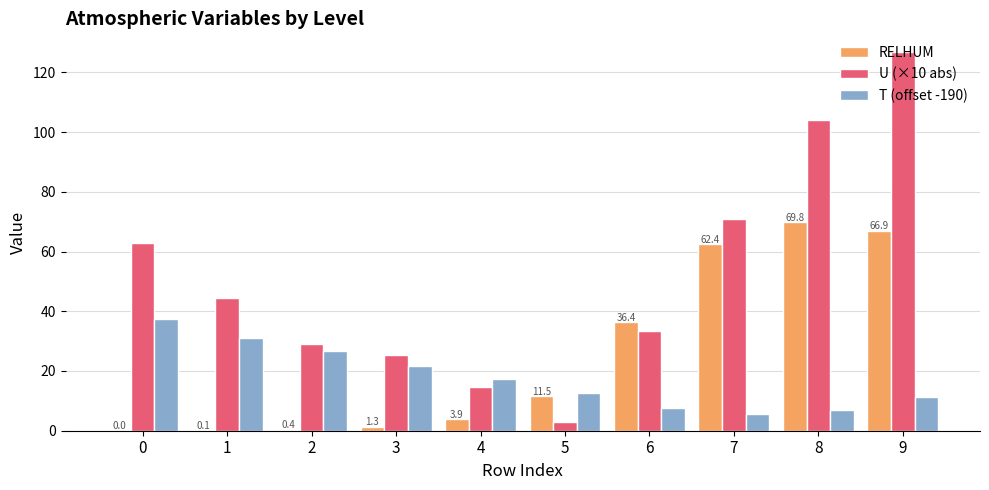

How many data points in RELHUM are above 11?

5